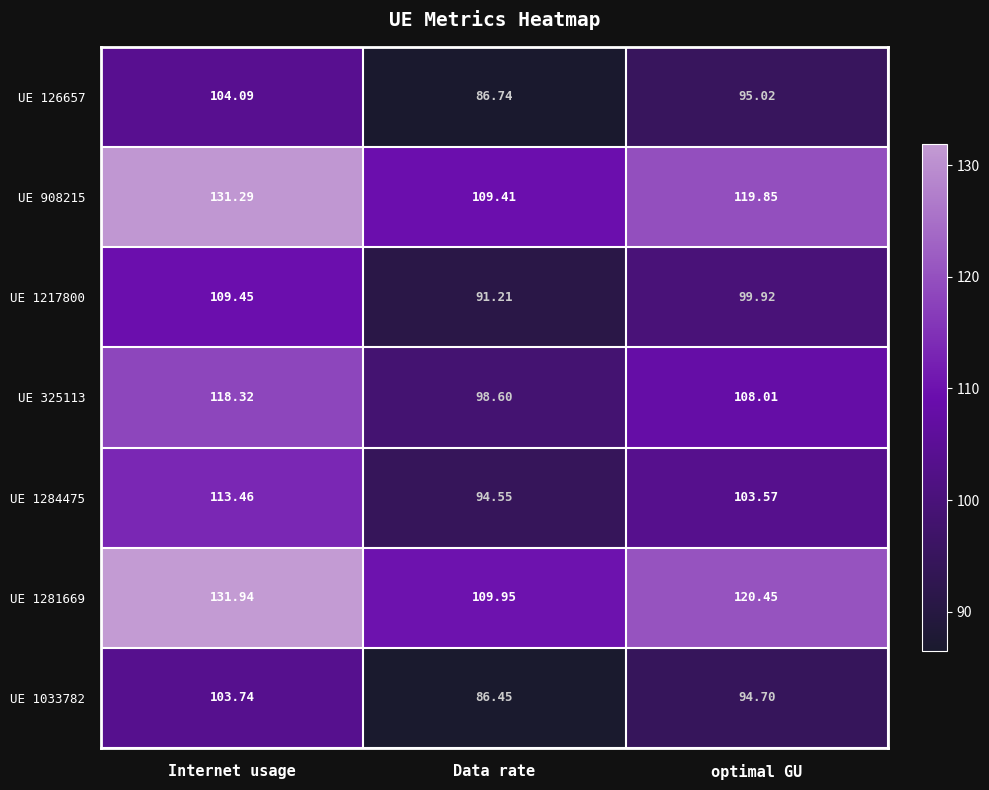

Is the value of UE 126657 at Internet usage greater than the value of UE 1281669 at Internet usage?

No